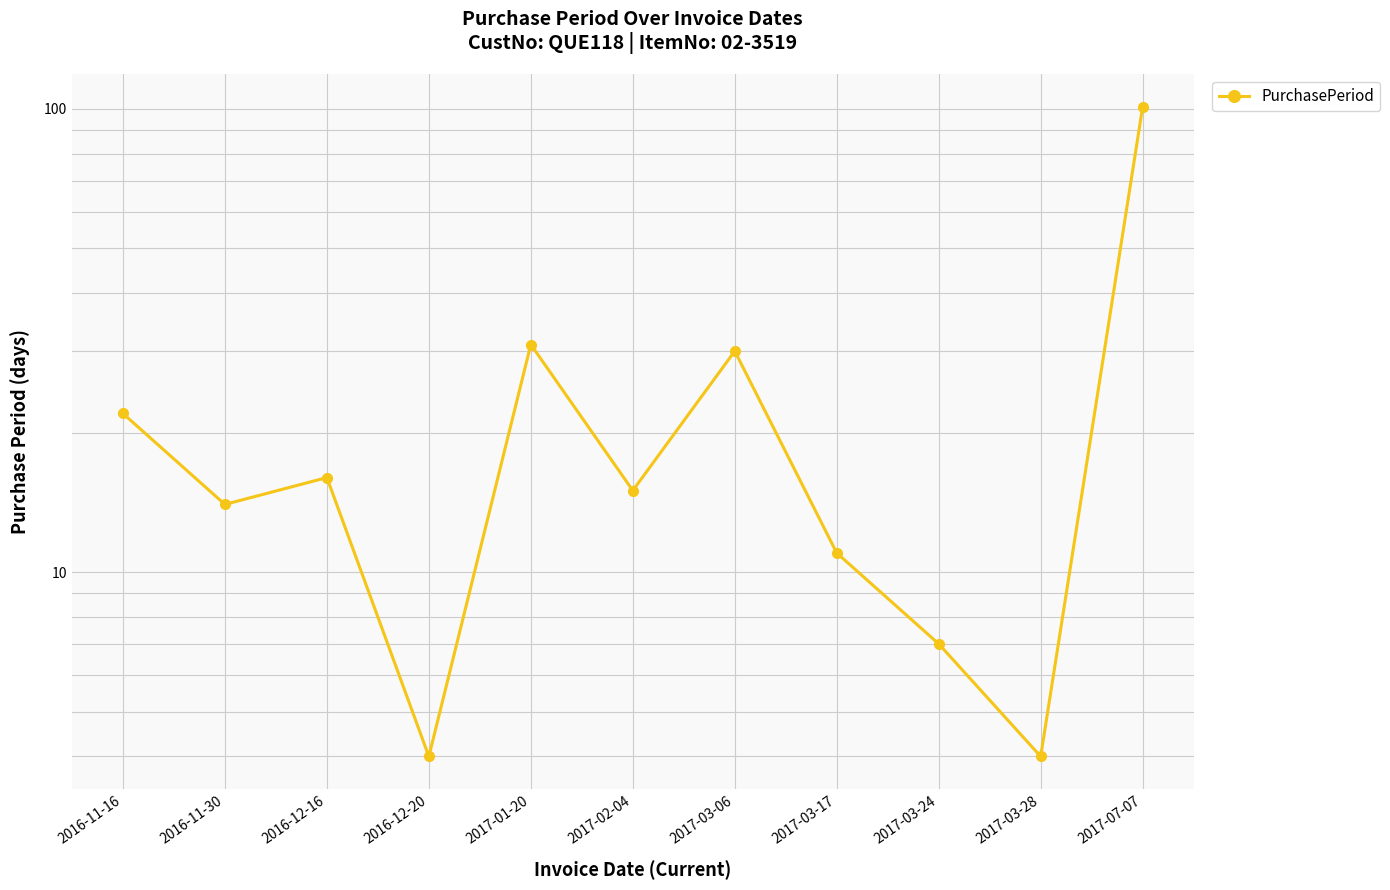

What is the difference between the maximum and minimum values?

97